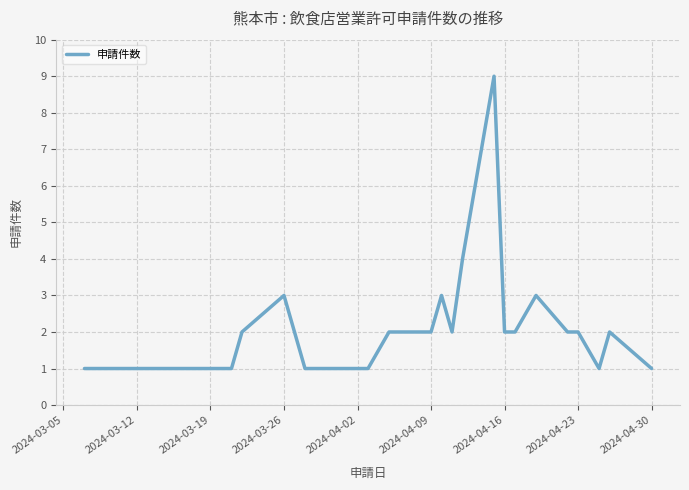

What is the greatest value displayed?

9